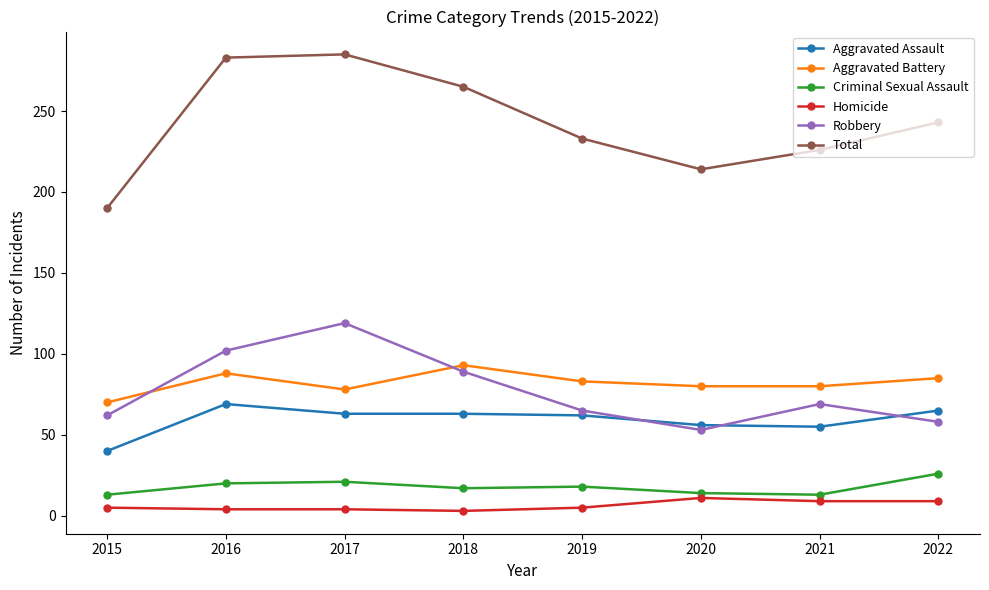

List the series in order of their peak value, highest first.

Total, Robbery, Aggravated Battery, Aggravated Assault, Criminal Sexual Assault, Homicide